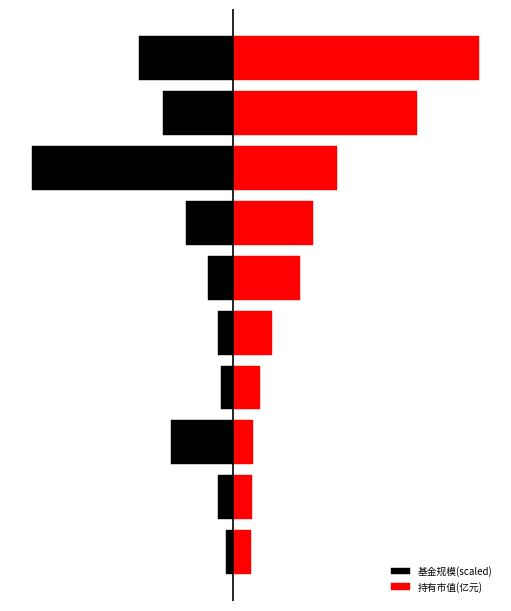

List the series in order of their peak value, highest first.

持有市值(亿元), 基金规模(scaled)